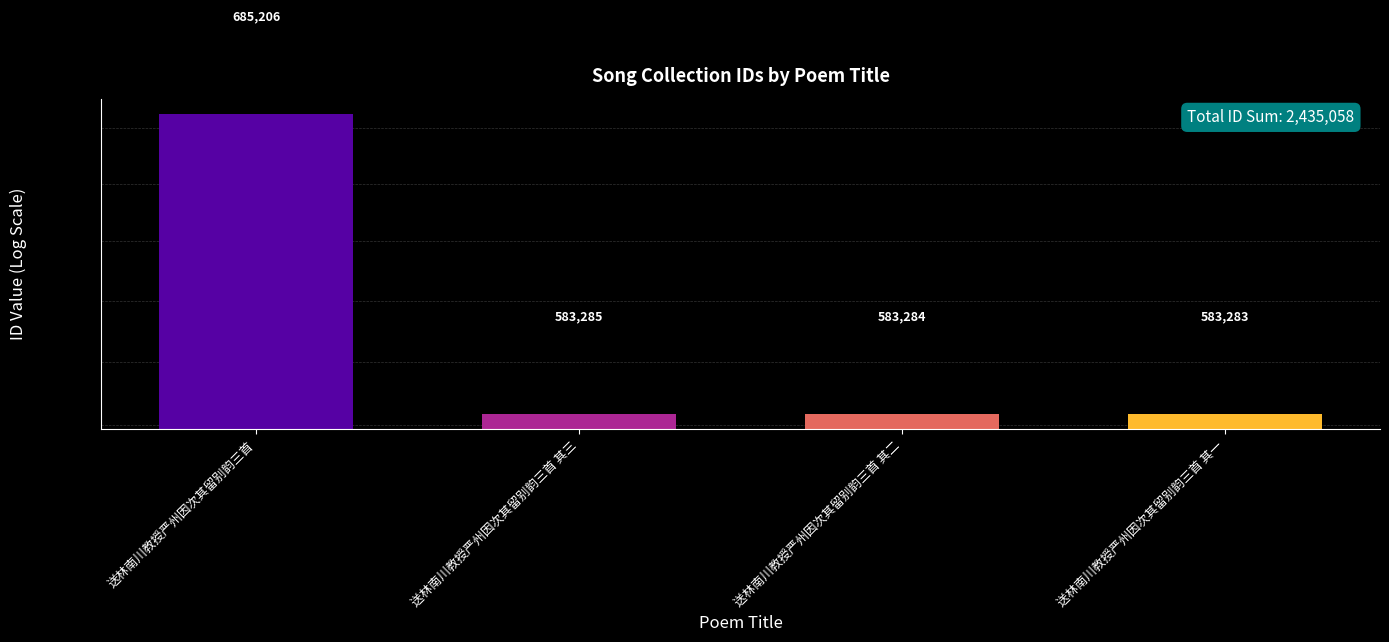

How many bars are there in total?

4